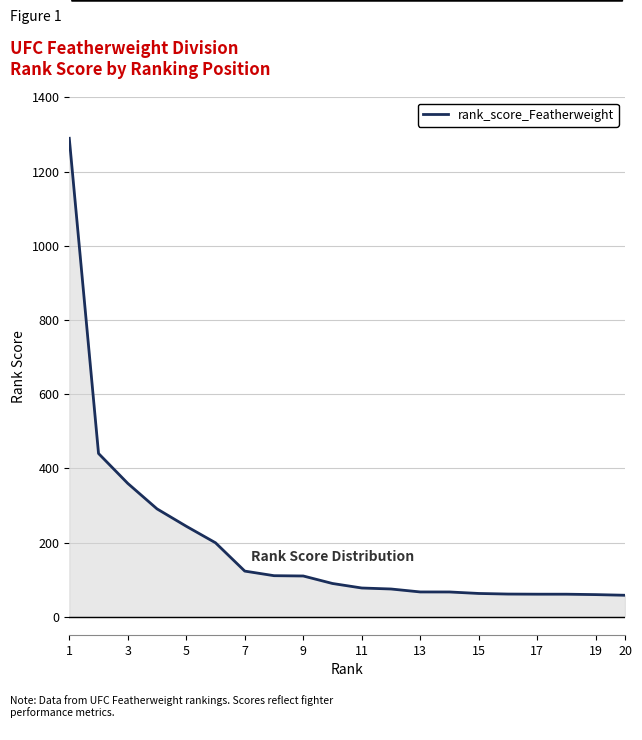

What is the smallest value displayed?

57.8